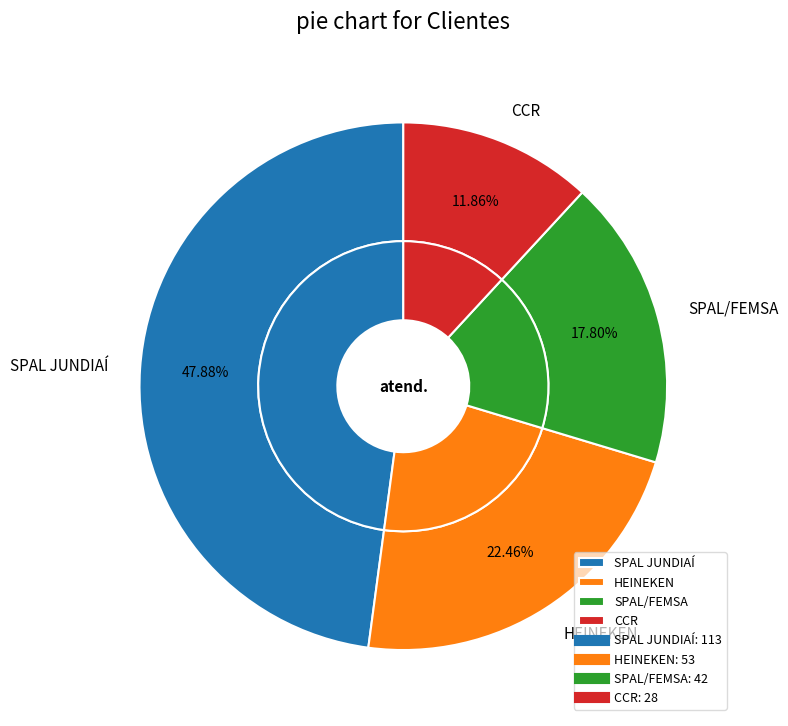

Approximately how many times larger is the value at SPAL JUNDIAÍ compared to SPAL/FEMSA?

2.7